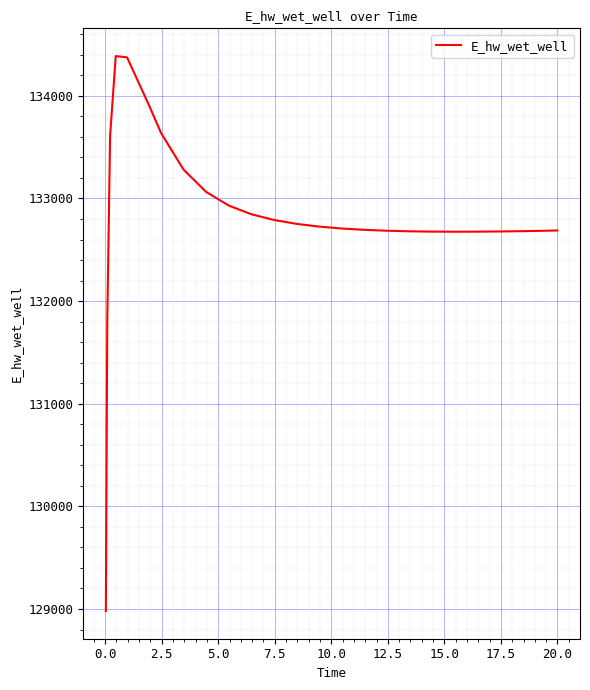

What is the difference between the maximum and minimum values?

5406.5